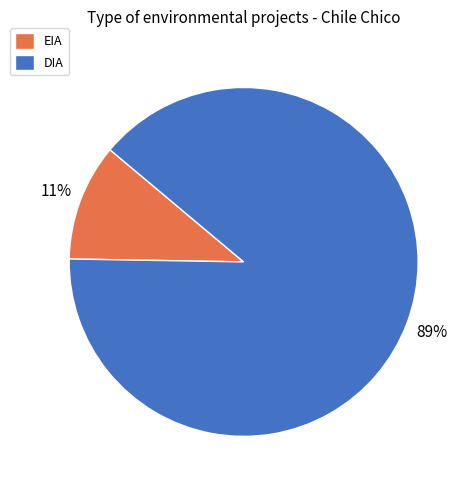

How many slices are in this pie chart?

2